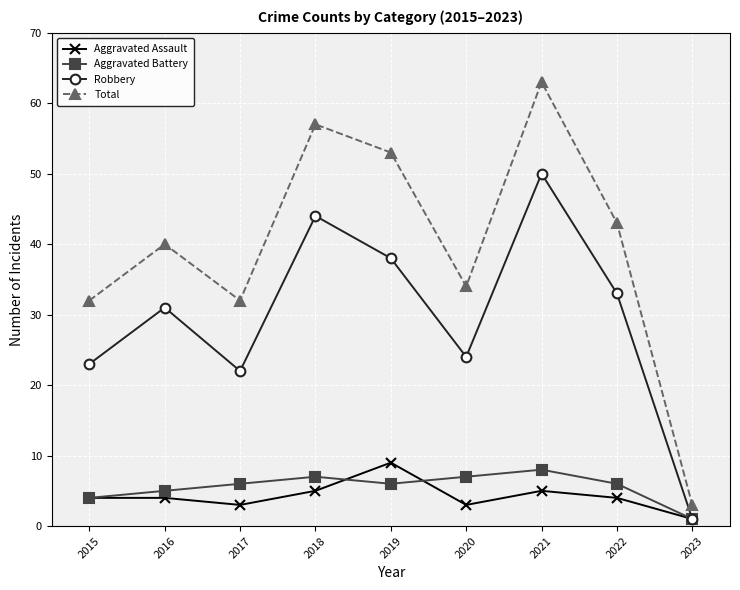

At how many categories does at least one series exceed 51?

3